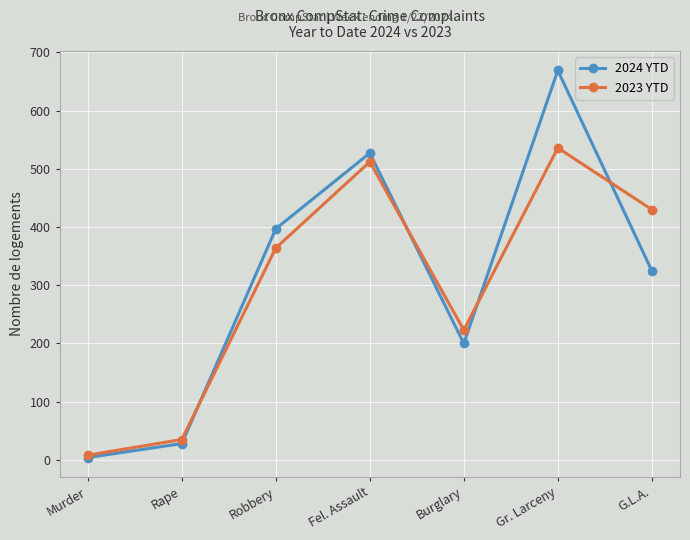

What is the difference between the 2024 YTD values at Murder and Gr. Larceny?

665